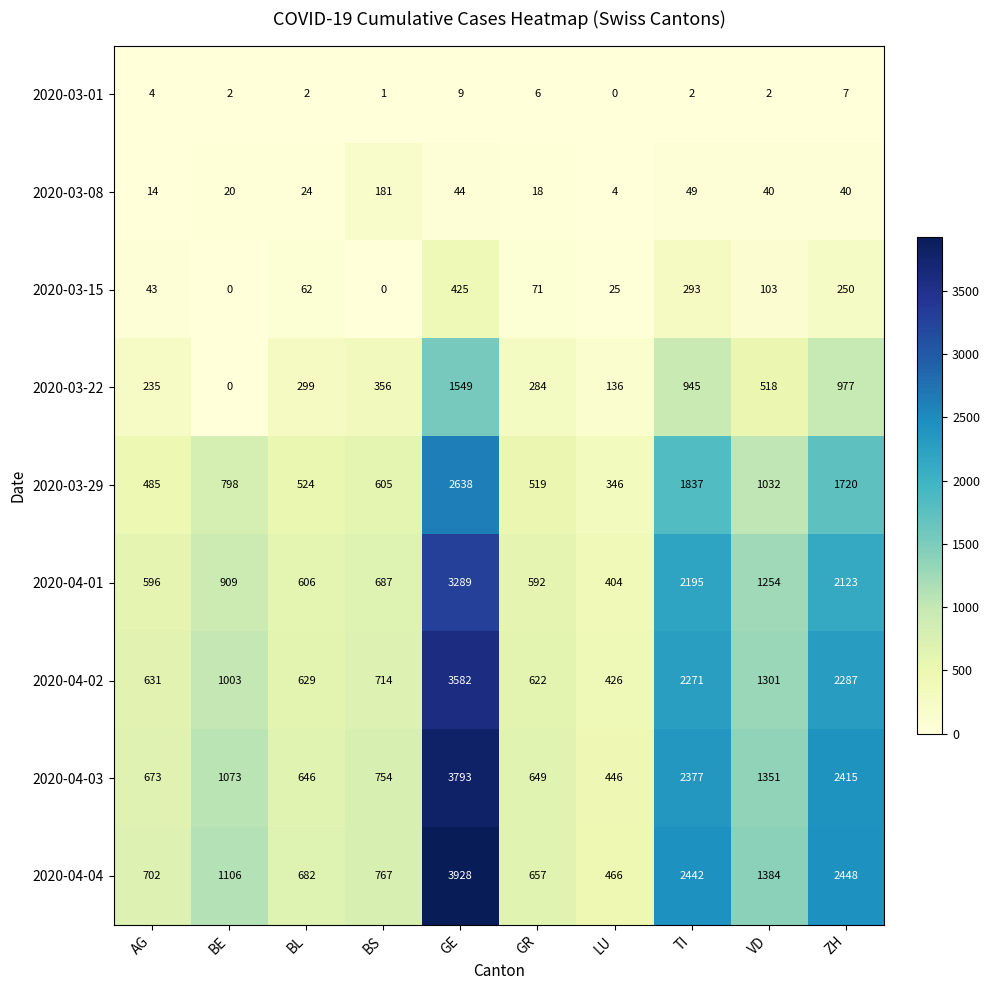

At which label does 2020-04-04 reach its peak?

GE